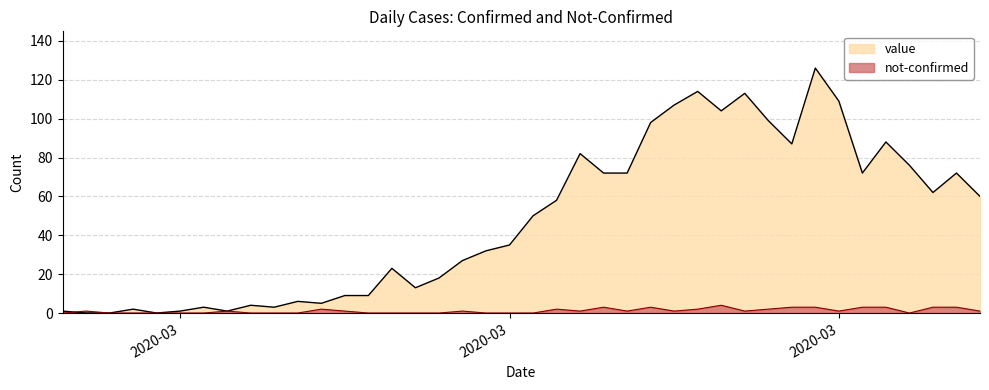

How many series are shown in this chart?

2